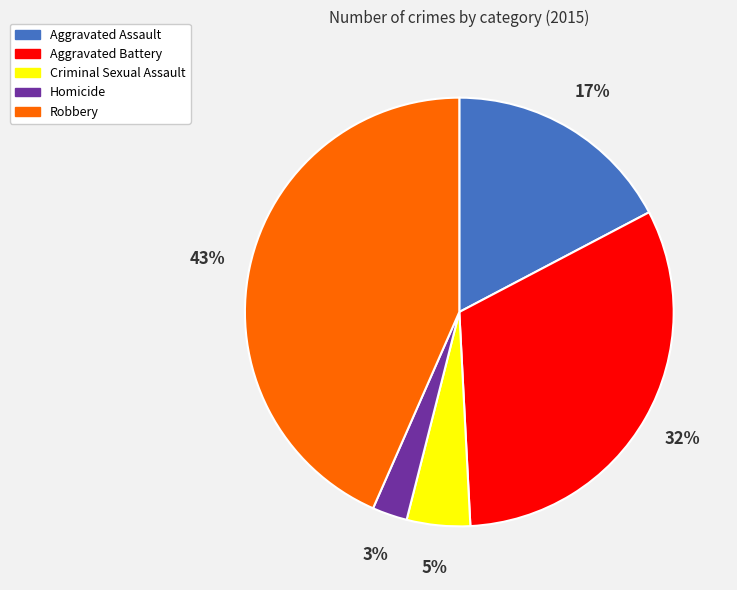

True or false: Aggravated Battery accounts for 20% of the total.

False